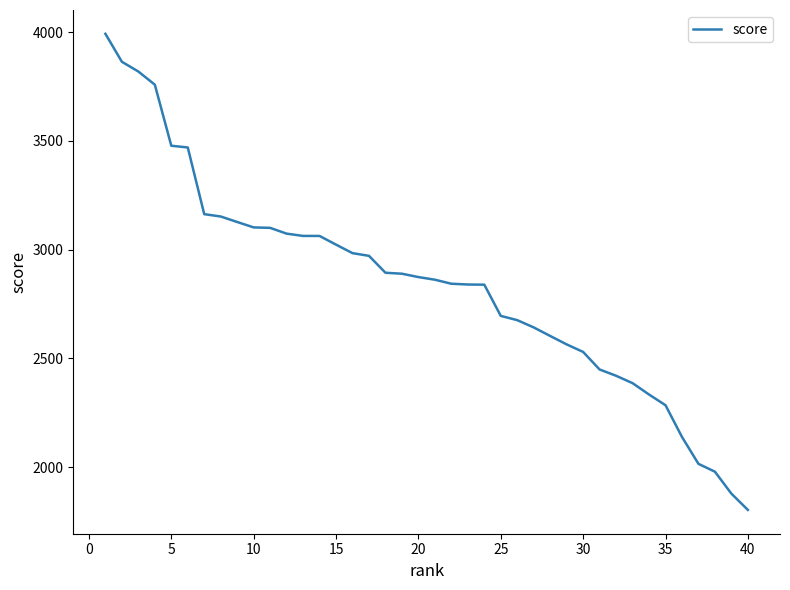

Count the number of values greater than 2874.

20